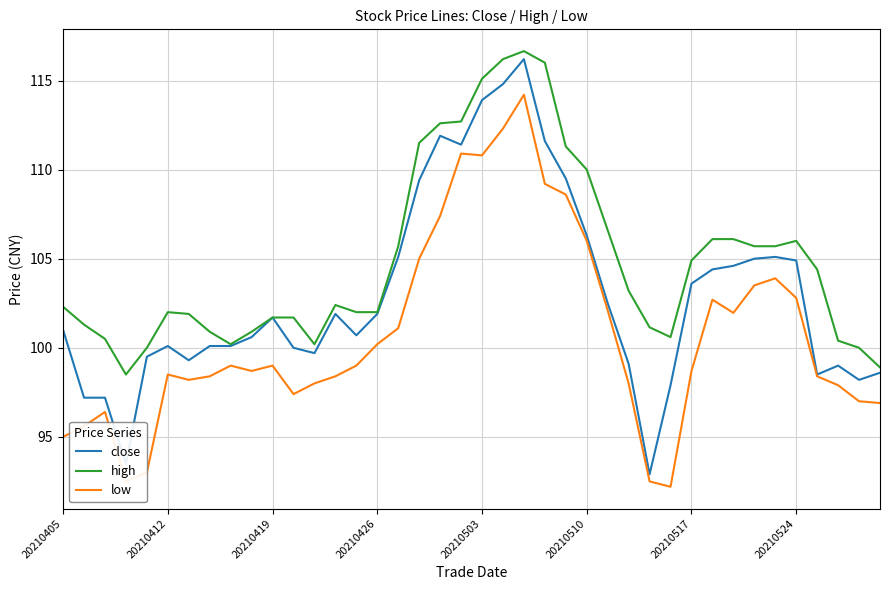

True or false: low and high cross at least once.

False